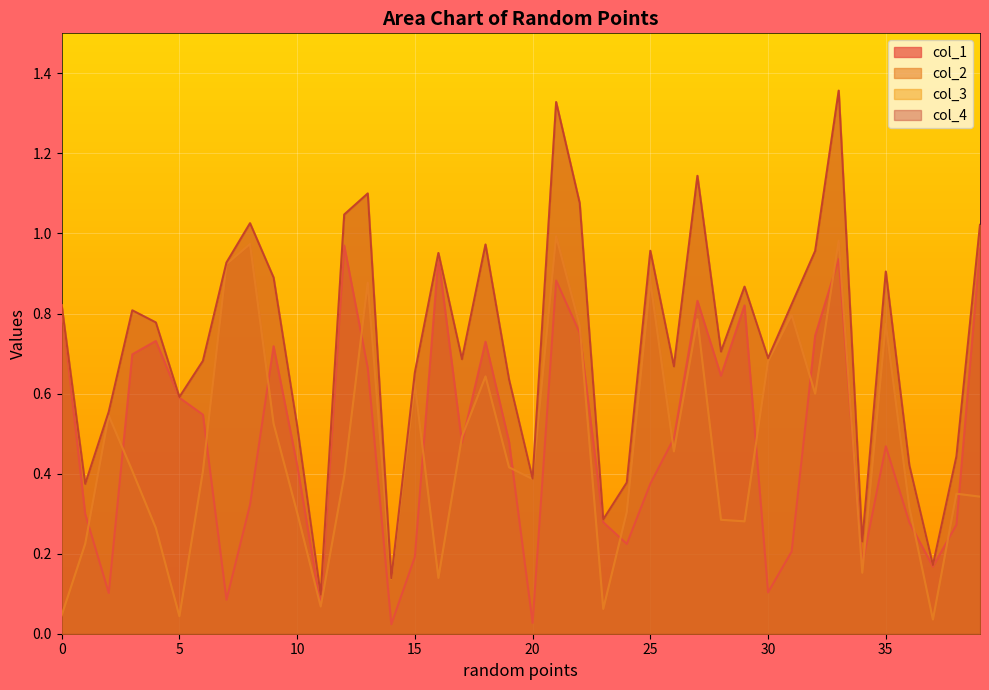

Rank the series by their maximum value, from highest to lowest.

col_4, col_3, col_2, col_1